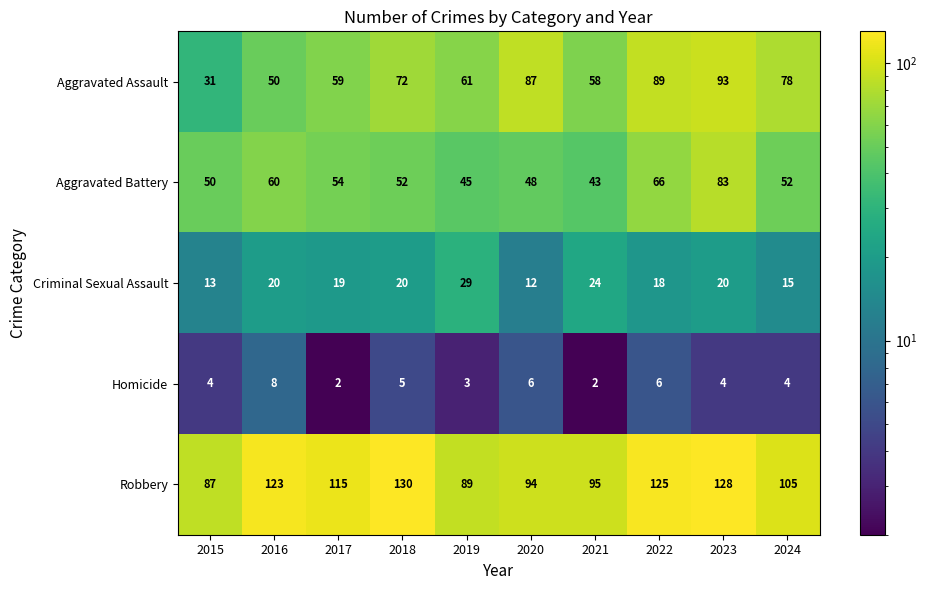

What is the difference between the highest and lowest values at 2017?

113